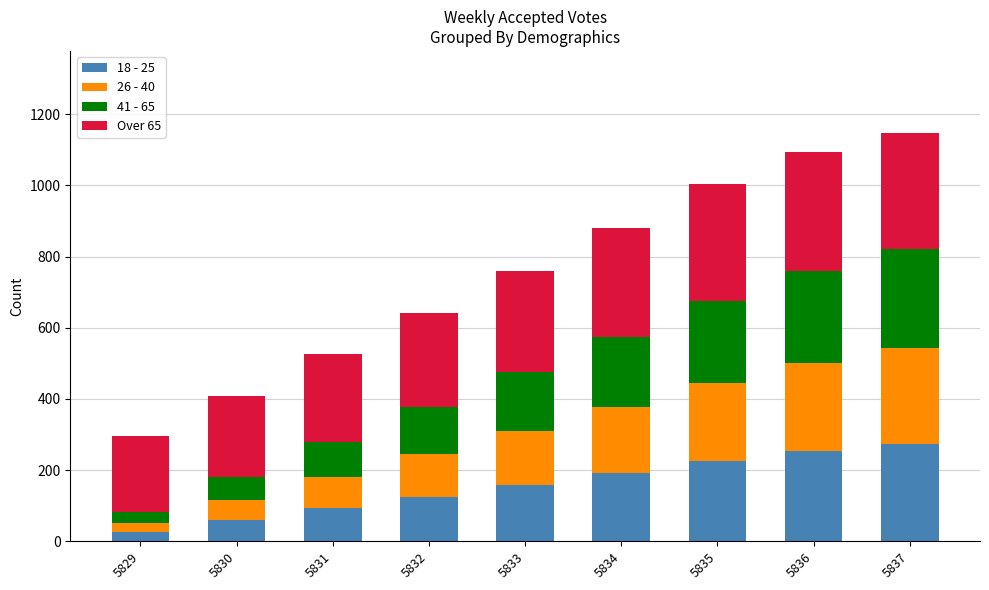

What is the total value across all series at 5837?

1148